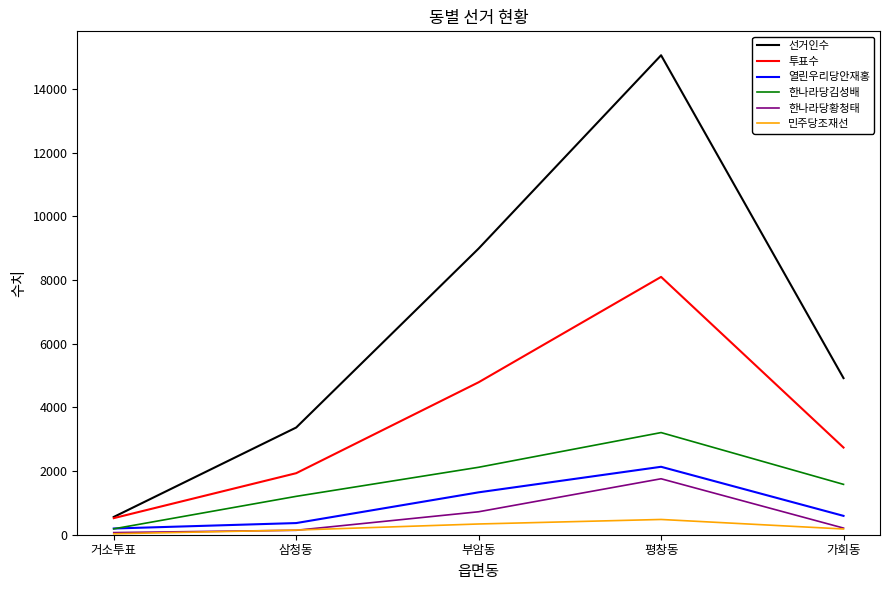

What are all the series names shown in the legend?

선거인수, 투표수, 열린우리당안재홍, 한나라당김성배, 한나라당황청태, 민주당조재선